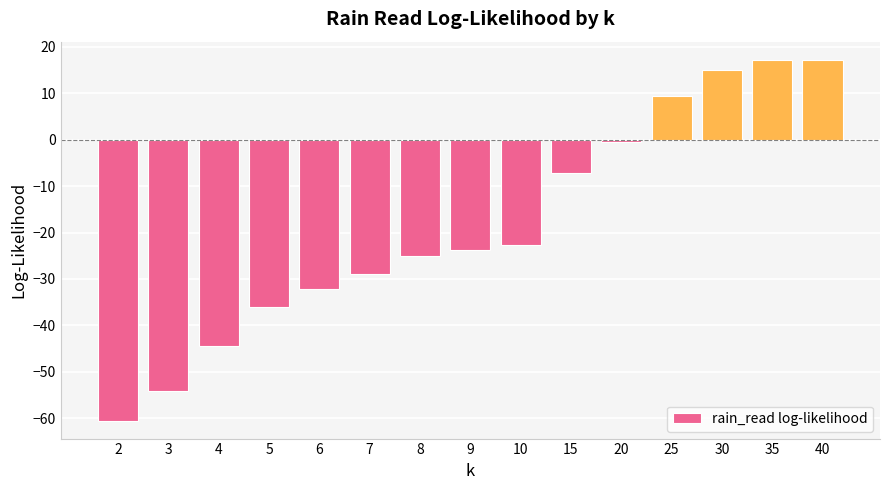

What is the difference between the maximum and minimum values?

77.8